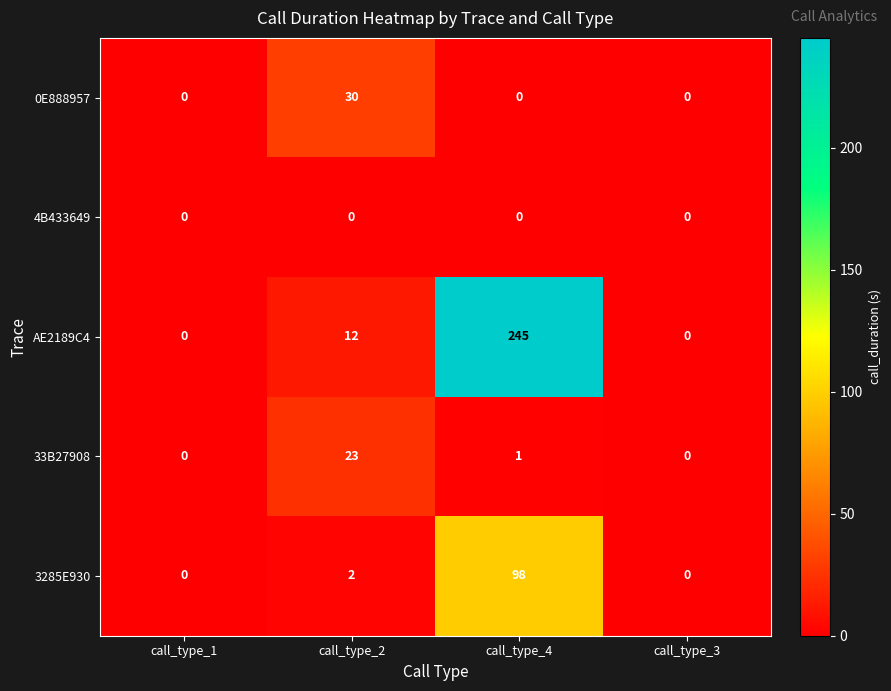

List the series in order of their peak value, highest first.

AE2189C4, 3285E930, 0E888957, 33B27908, 4B433649